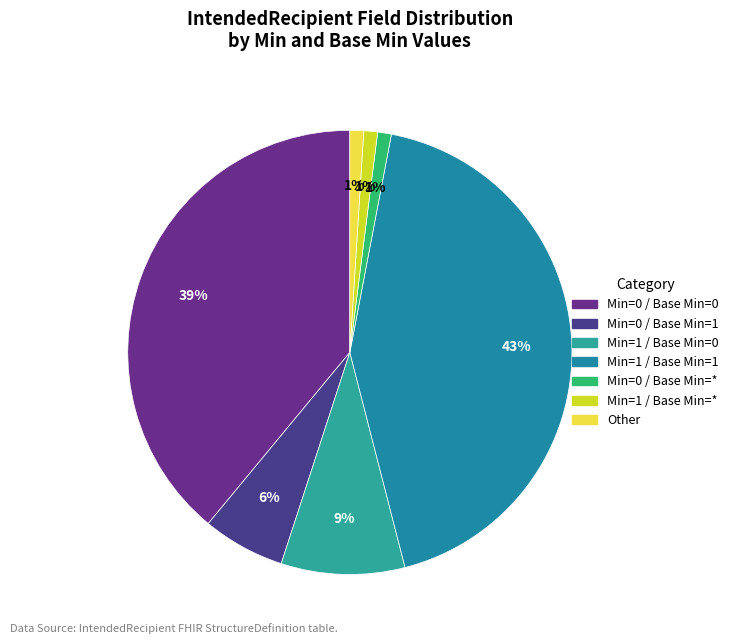

How many slices are in this pie chart?

7